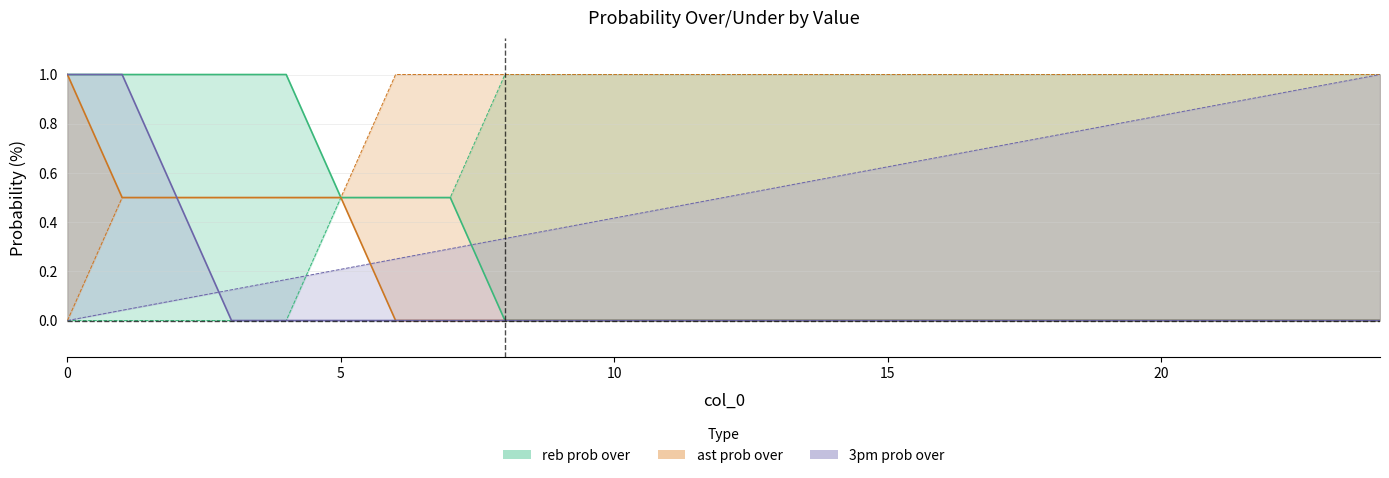

Rank the categories by ast prob under value from highest to lowest.

6, 7, 8, 9, 10, 11, 12, 13, 14, 15, 16, 17, 18, 19, 20, 21, 22, 23, 24, 1, 2, 3, 4, 5, 0